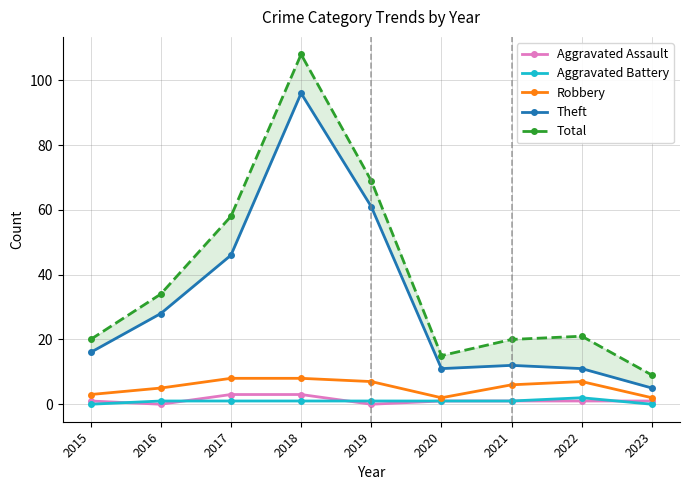

At which label does Aggravated Battery reach its minimum?

2015